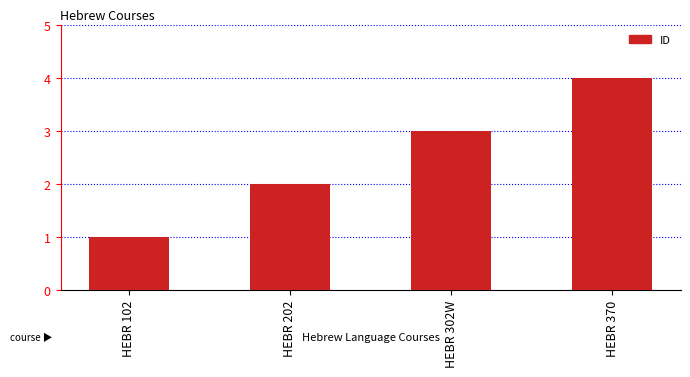

Rank the categories by value from highest to lowest.

HEBR 370, HEBR 302W, HEBR 202, HEBR 102